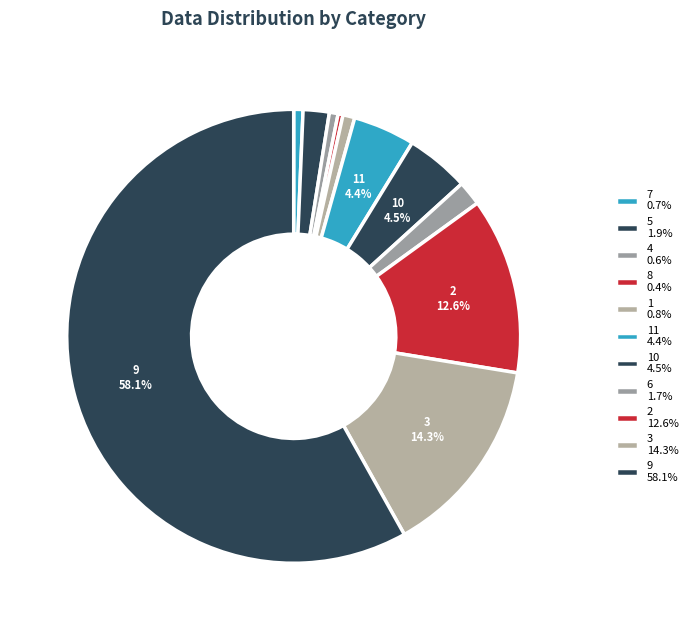

How many slices are in this pie chart?

11